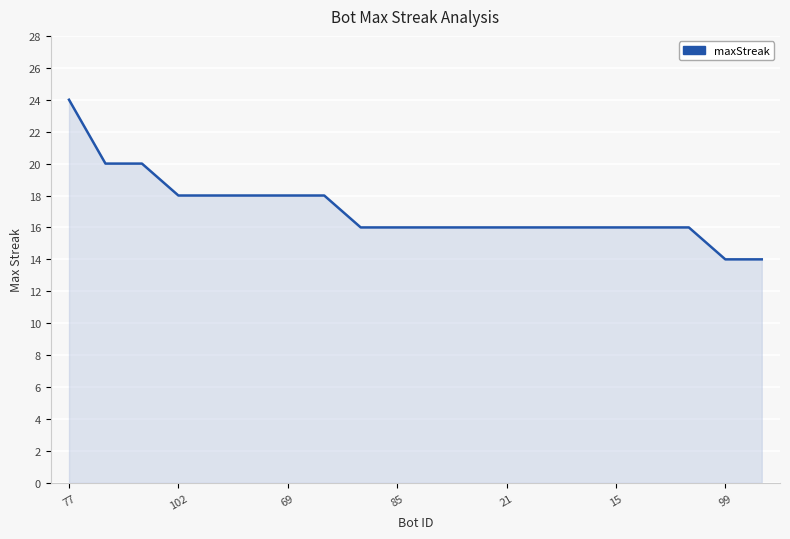

What is the smallest value displayed?

14